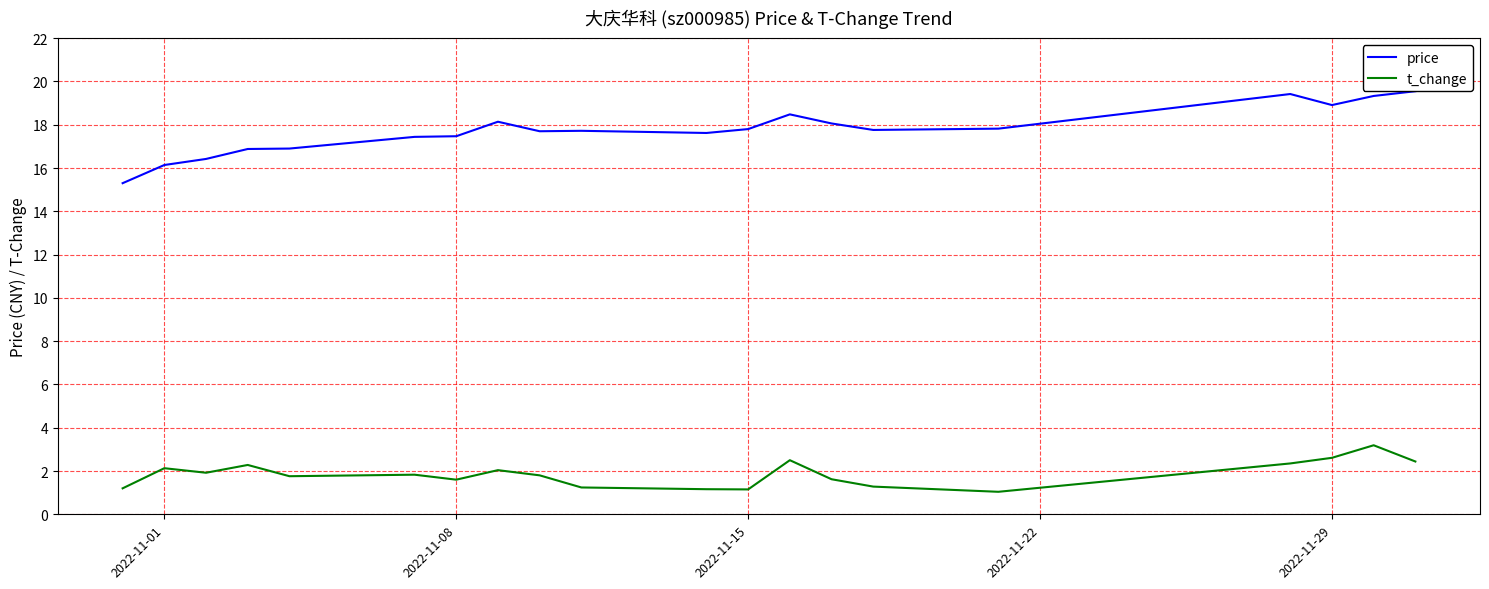

True or false: t_change and price intersect in this chart.

False